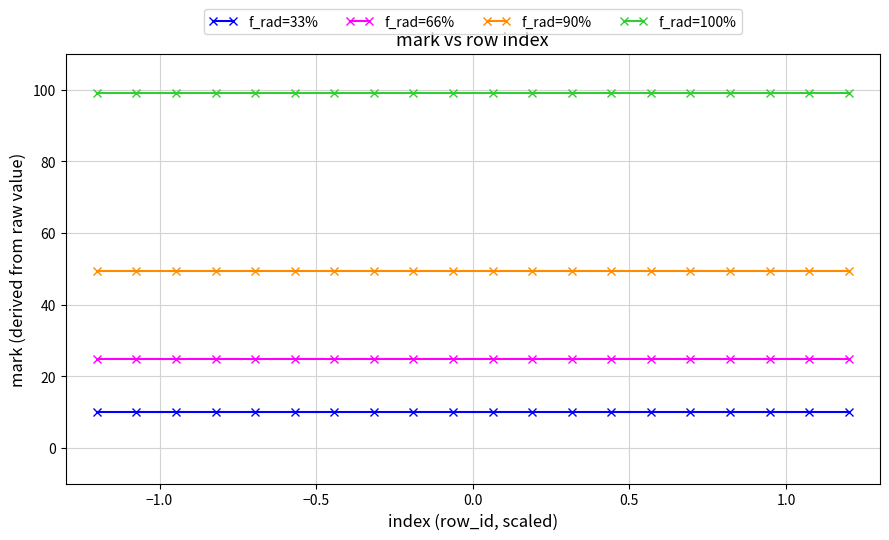

True or false: f_rad=90% and f_rad=66% intersect in this chart.

False